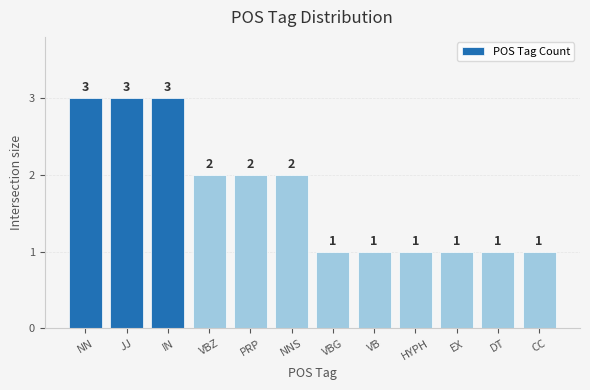

What is the difference between the maximum and minimum values?

2